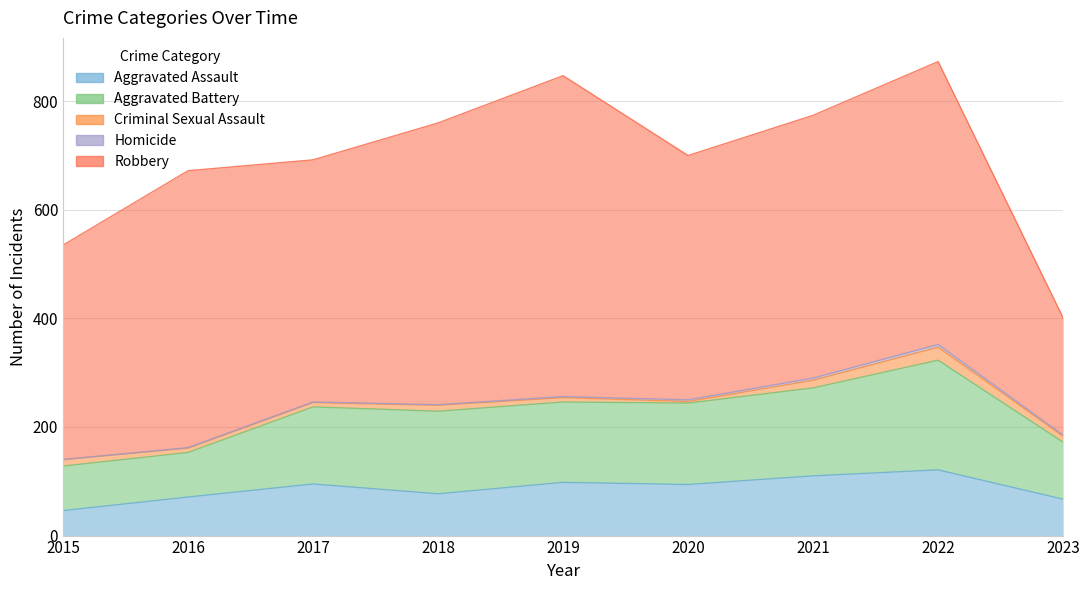

Which series has the largest range (max minus min)?

Robbery